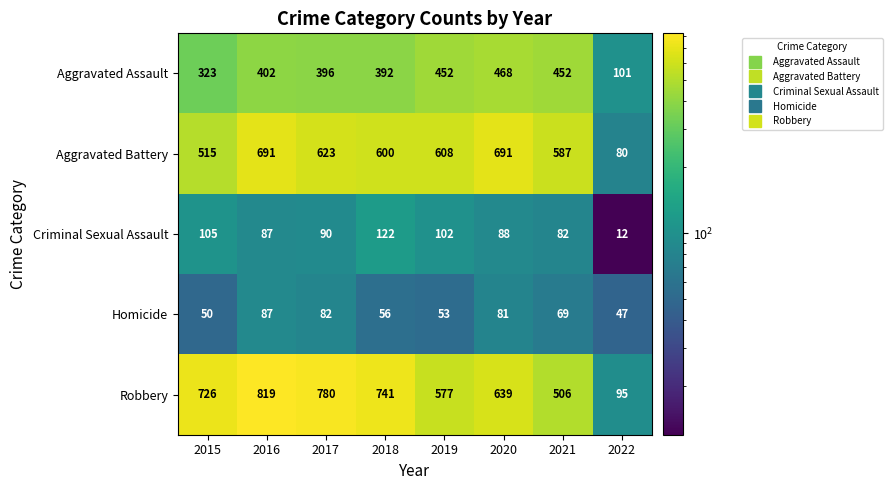

What is the maximum value shown in the chart?

819